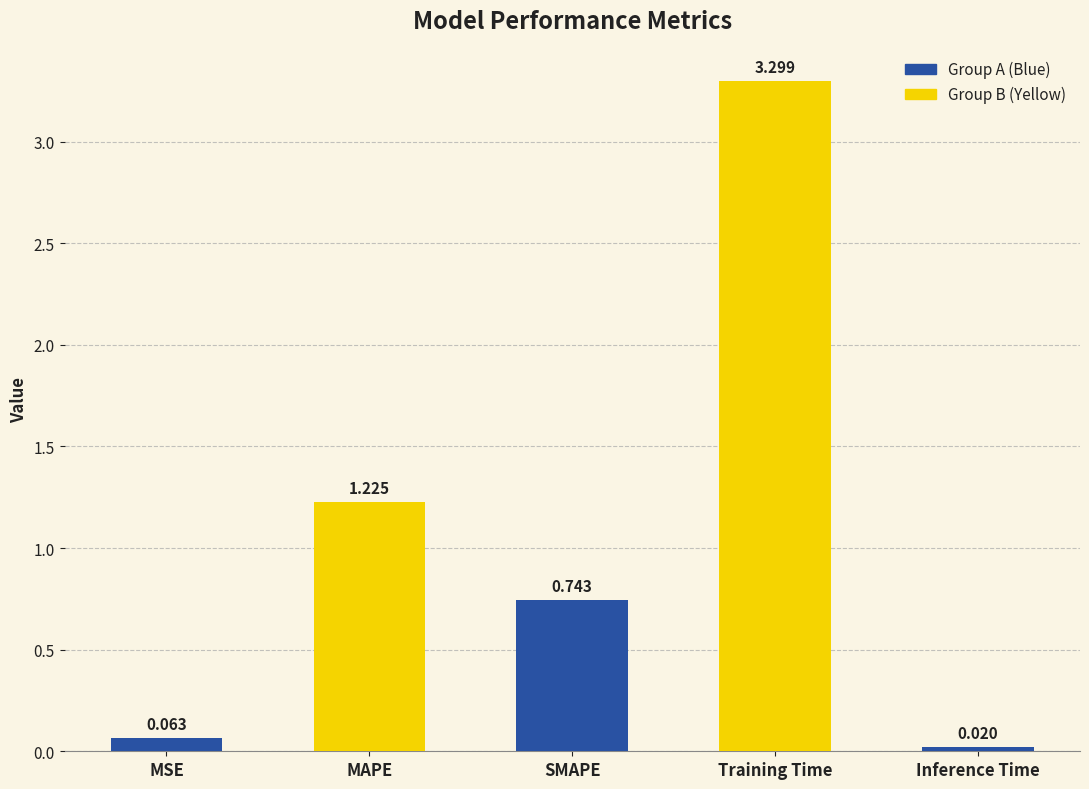

What is the label of the 3rd bar from the right?

SMAPE